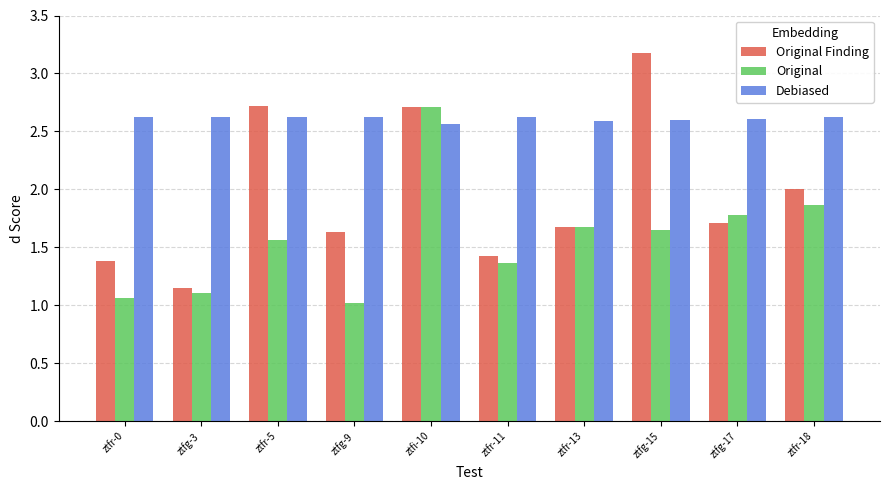

Is the value of Original Finding at ztfg-3 greater than the value of Original at ztfg-9?

Yes